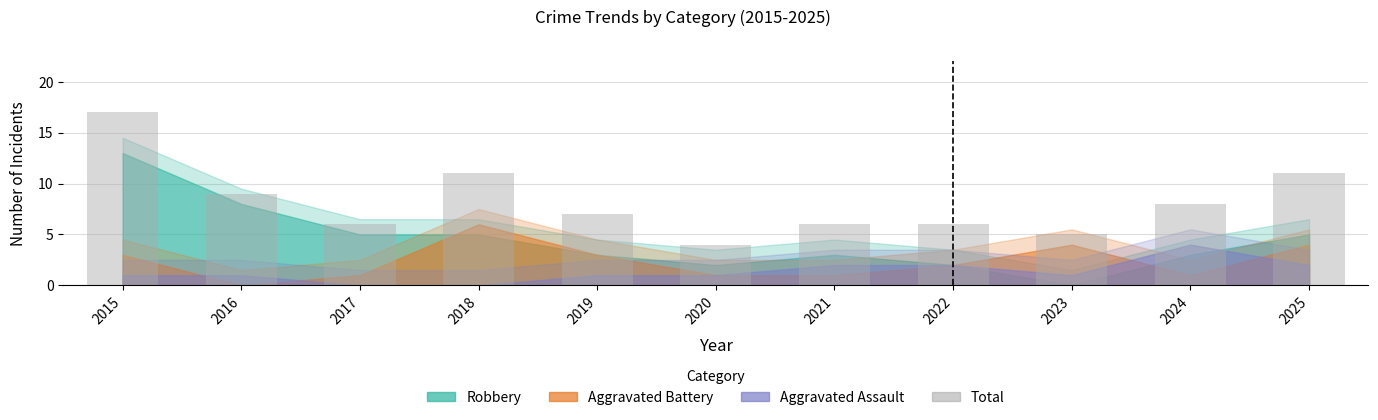

What is the value of the 1st bar from the left?

17